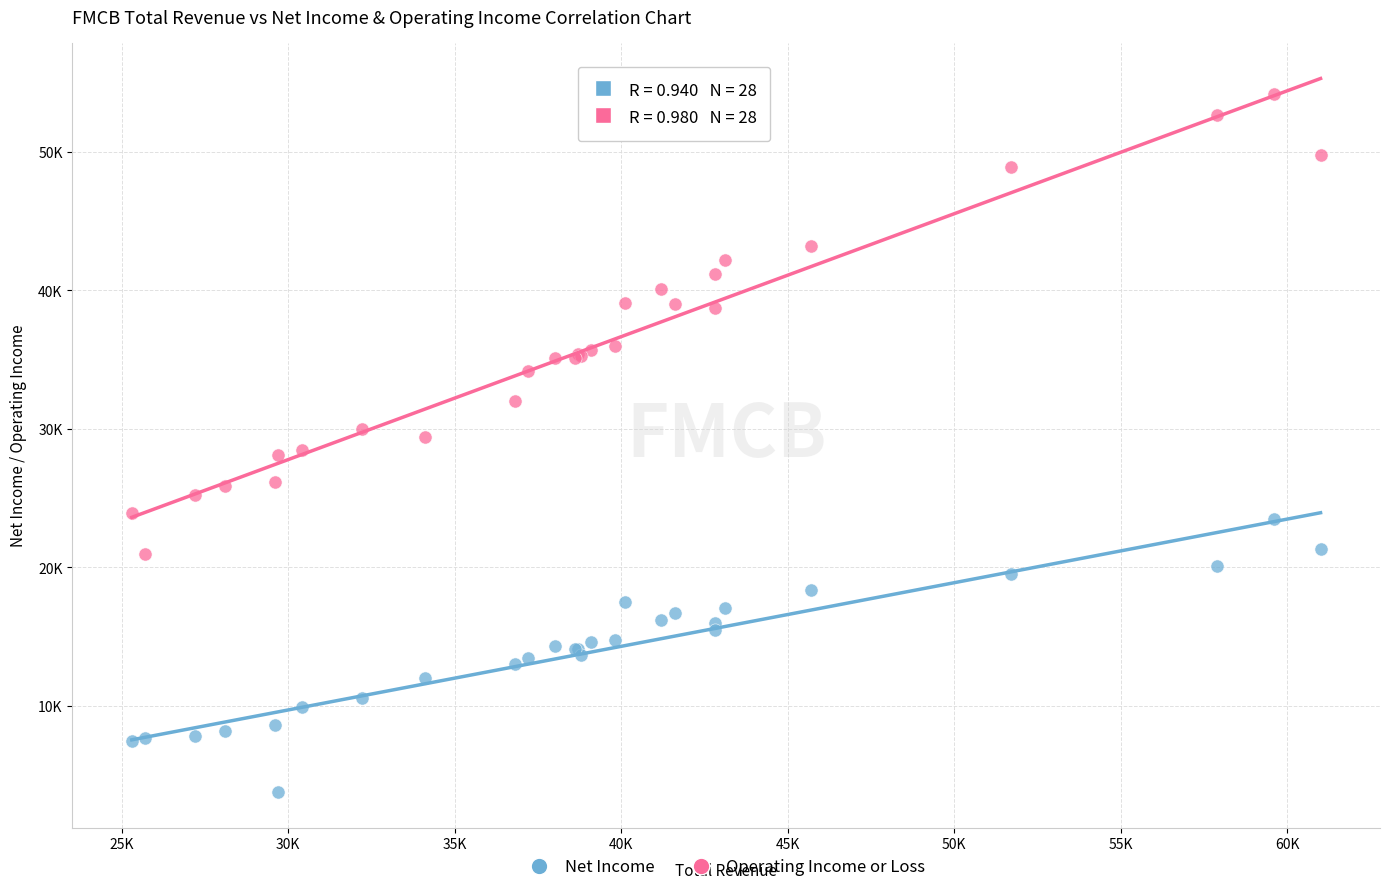

What are all the series names shown in the legend?

Net Income, Operating Income or Loss